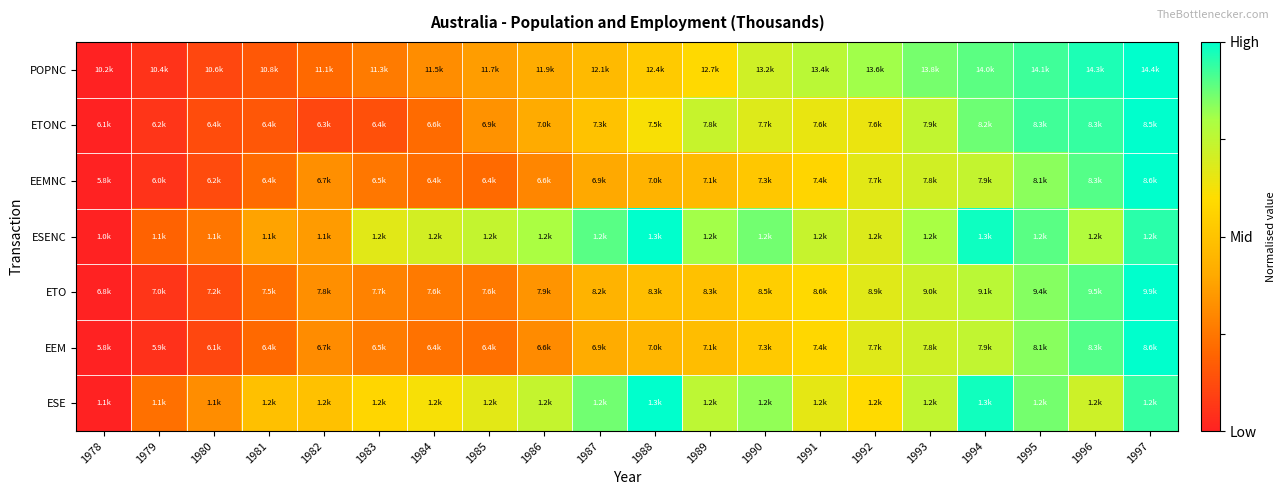

At which category is the sum across all series the highest?

1997